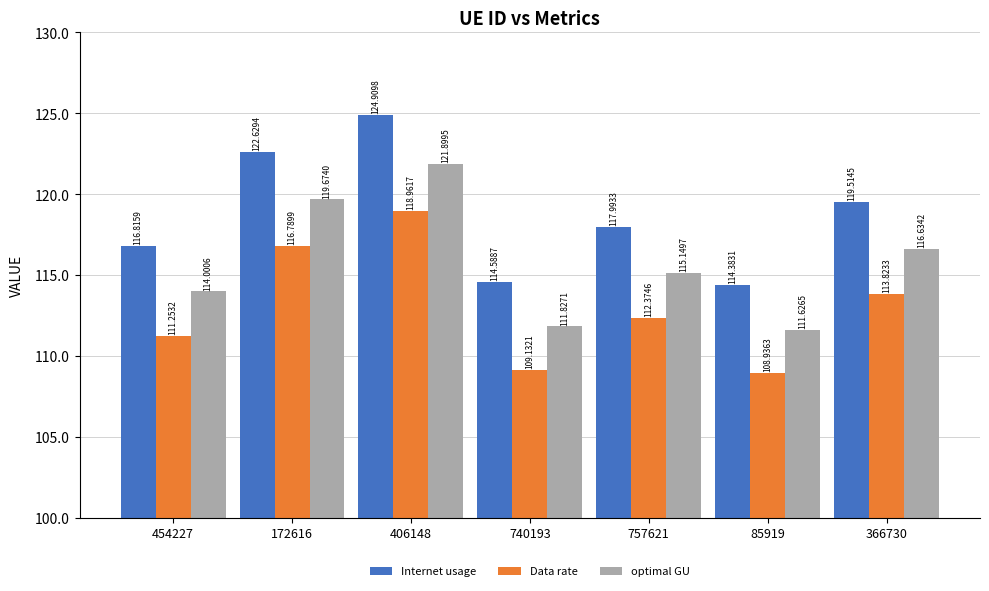

What is the value of the optimal GU bar at the 4th from the left?

111.8